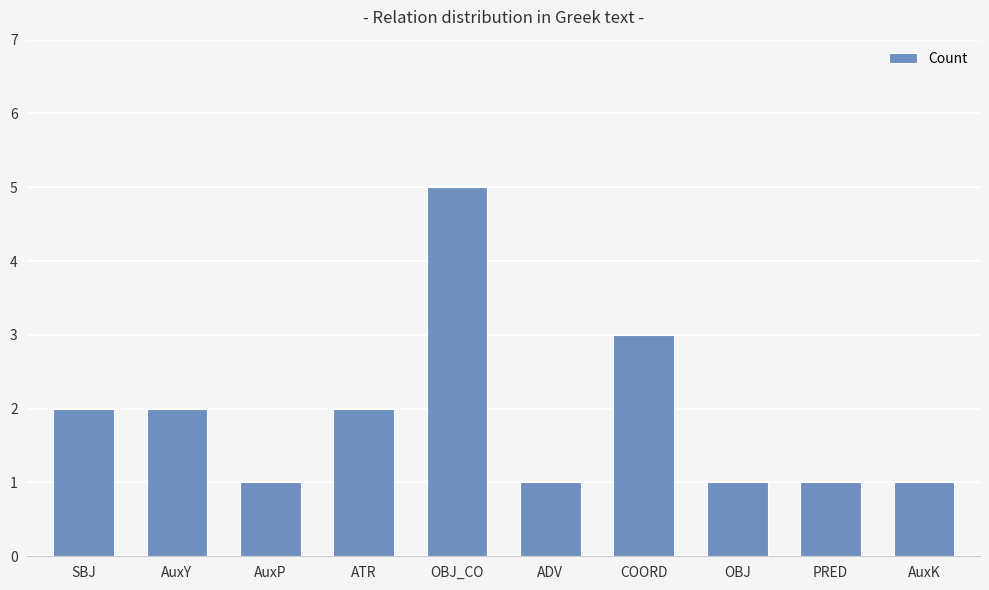

Which category has the highest value across all series?

OBJ_CO